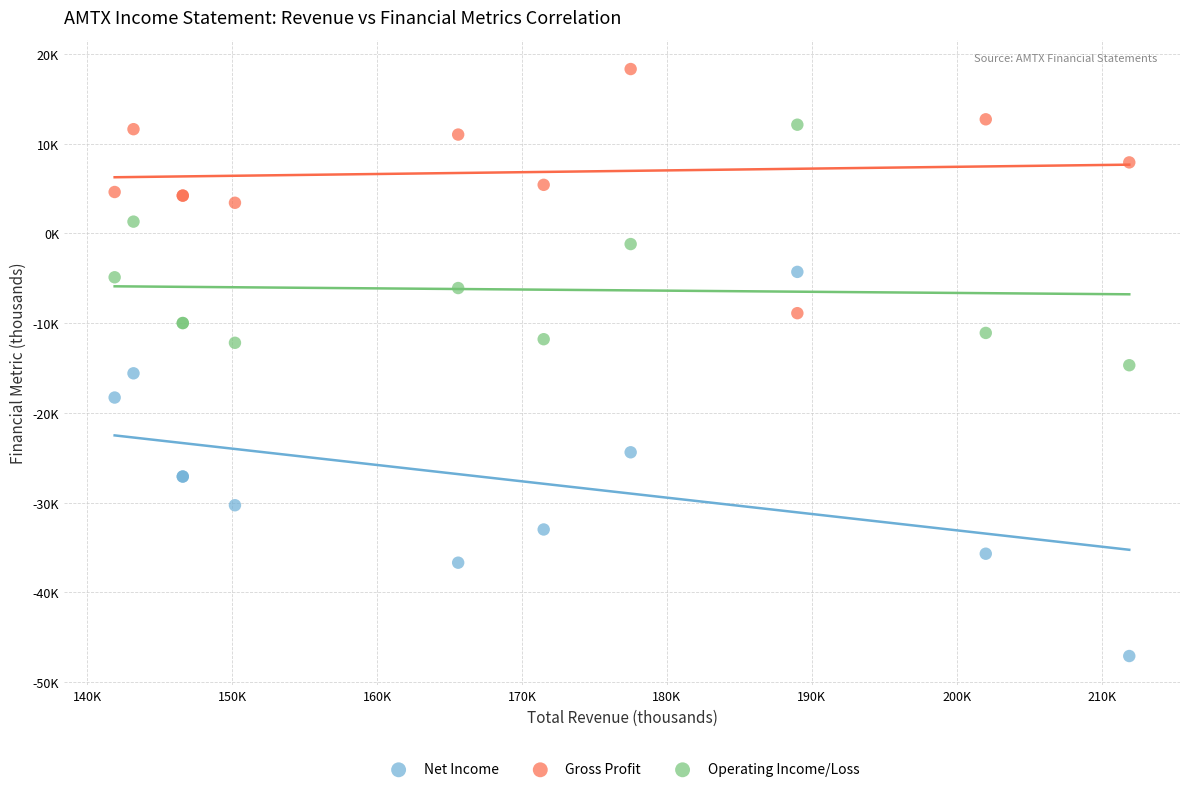

Which series contains the lowest Y value?

Net Income